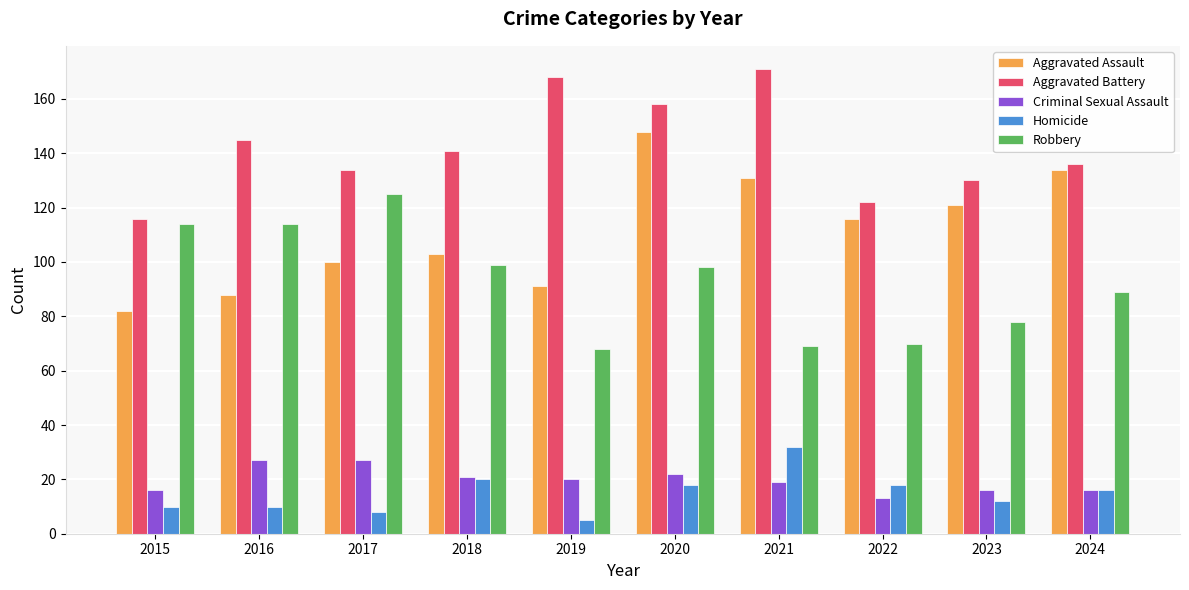

Reading left to right, transcribe all the data shown in this chart.

Aggravated Assault: 2015=82	2016=88	2017=100	2018=103	2019=91	2020=148	2021=131	2022=116	2023=121	2024=134
Aggravated Battery: 2015=116	2016=145	2017=134	2018=141	2019=168	2020=158	2021=171	2022=122	2023=130	2024=136
Criminal Sexual Assault: 2015=16	2016=27	2017=27	2018=21	2019=20	2020=22	2021=19	2022=13	2023=16	2024=16
Homicide: 2015=10	2016=10	2017=8	2018=20	2019=5	2020=18	2021=32	2022=18	2023=12	2024=16
Robbery: 2015=114	2016=114	2017=125	2018=99	2019=68	2020=98	2021=69	2022=70	2023=78	2024=89